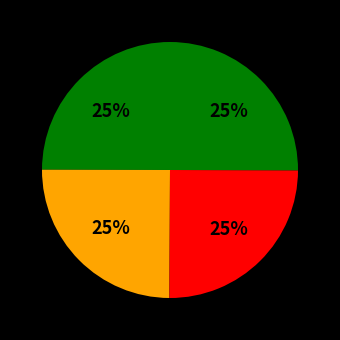

How many slices are in this pie chart?

4